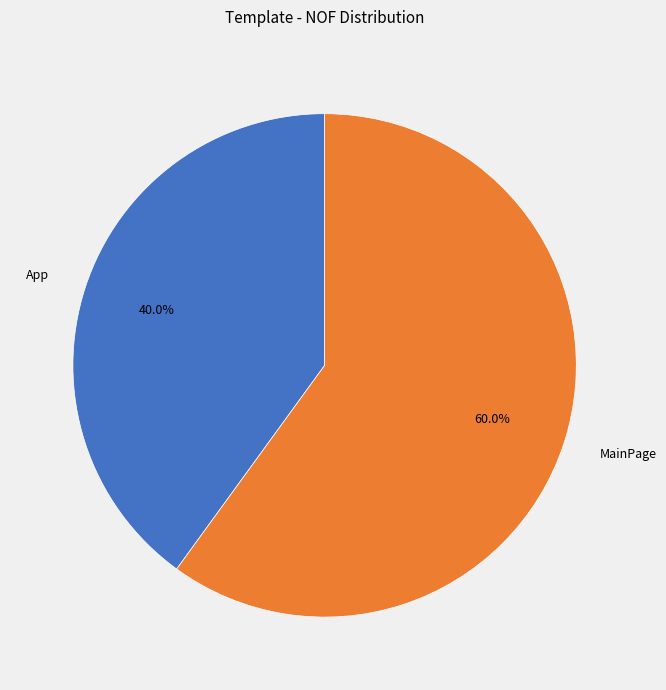

What portion of the pie excludes MainPage?

40.0%